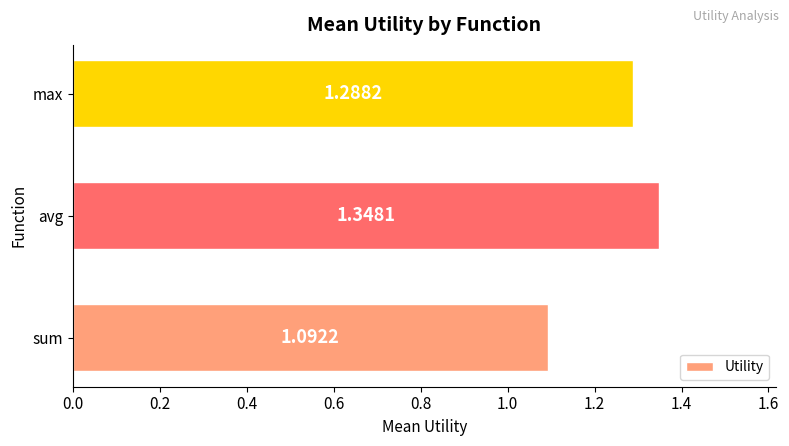

Rank the categories by value from highest to lowest.

avg, max, sum